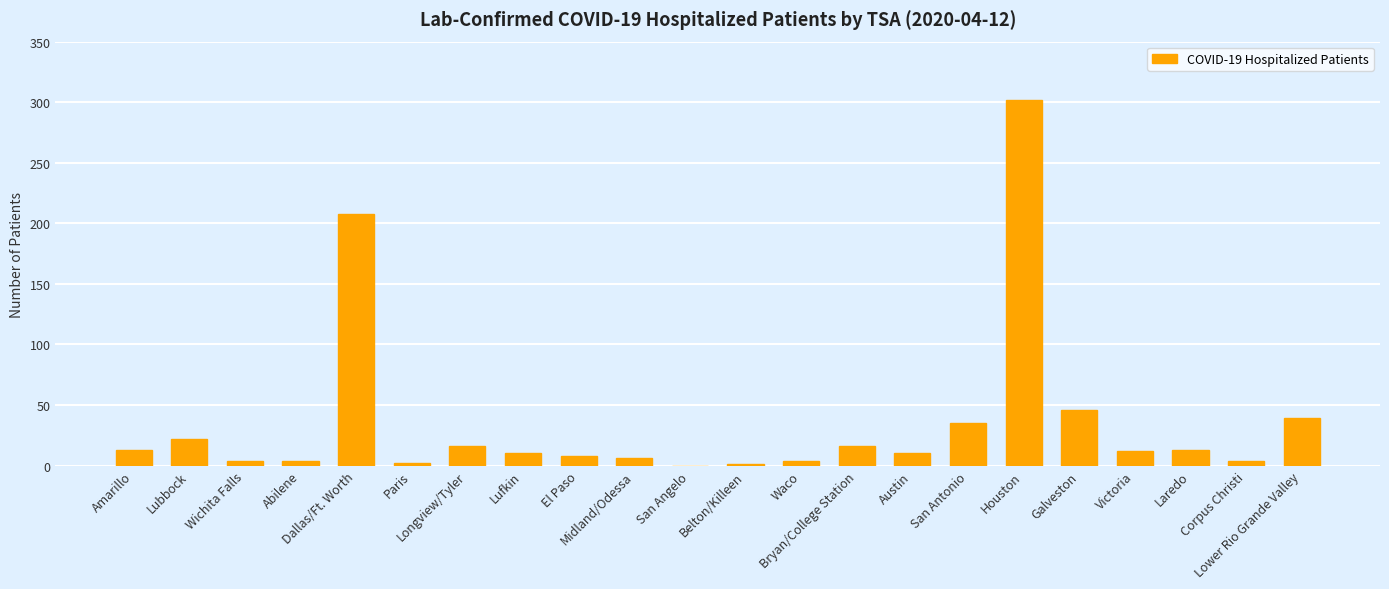

What is the sum of all values?

775